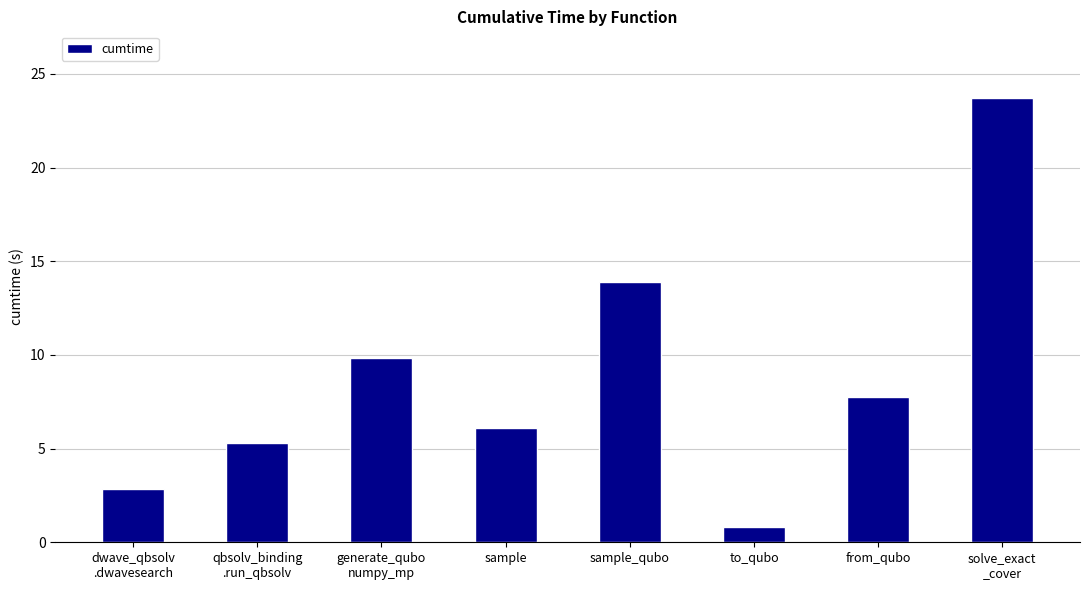

What is the minimum value shown in the chart?

0.8